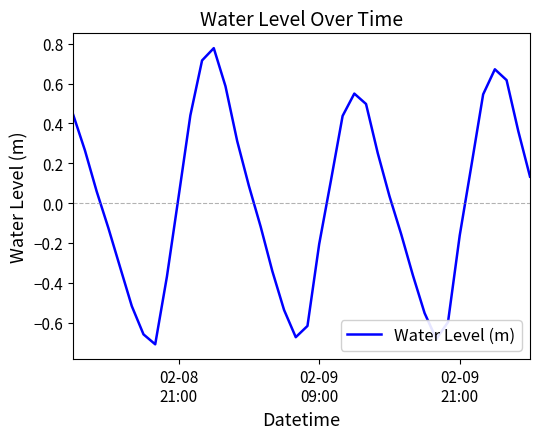

What is the difference between the maximum and minimum values?

1.5